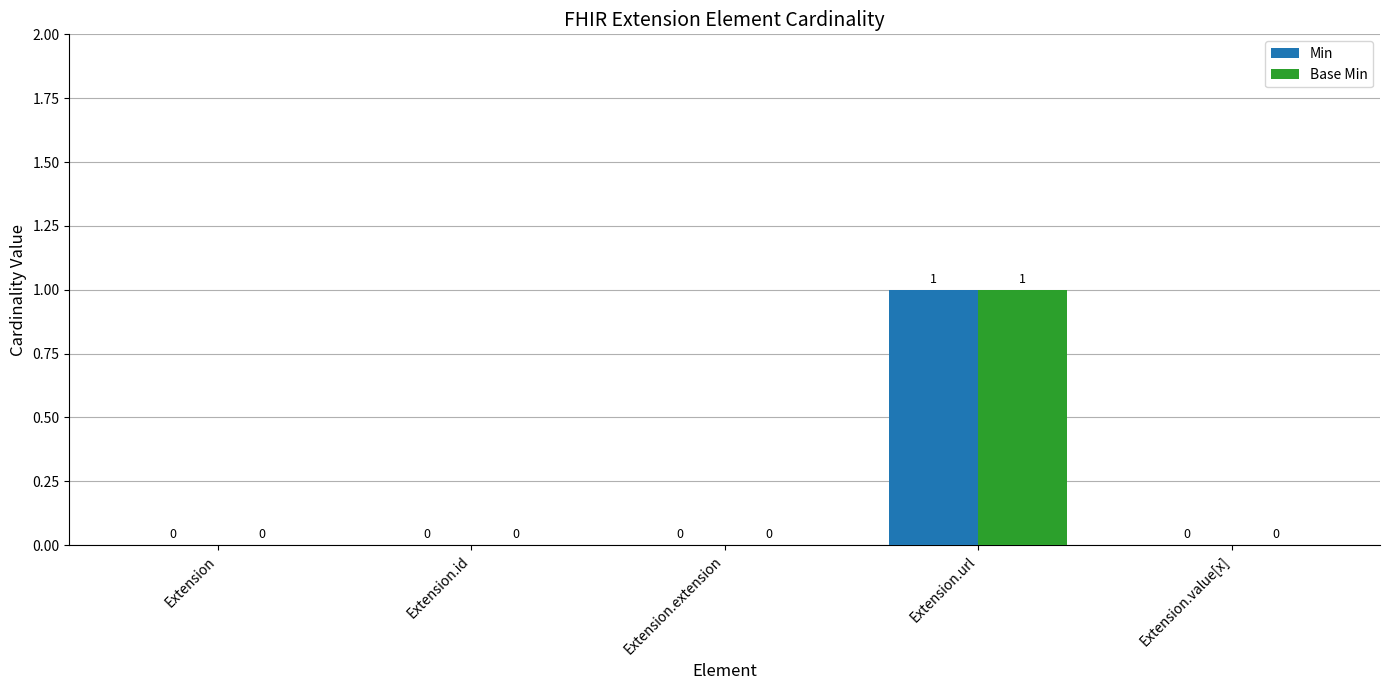

Is it true that Min equals 0 at Extension?

True